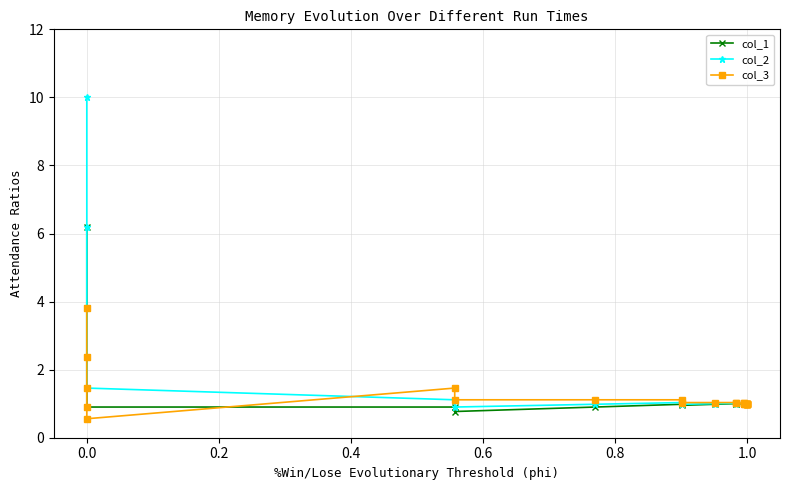

What is the average value of the col_1 series?

1.4